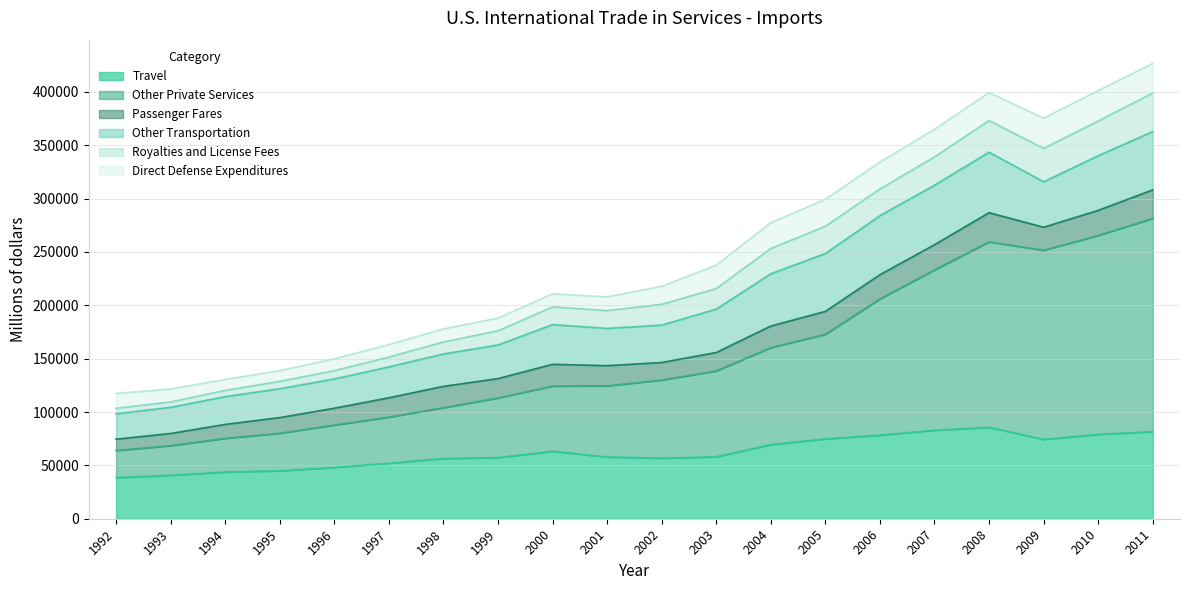

What is the highest value of the Travel series?

85664